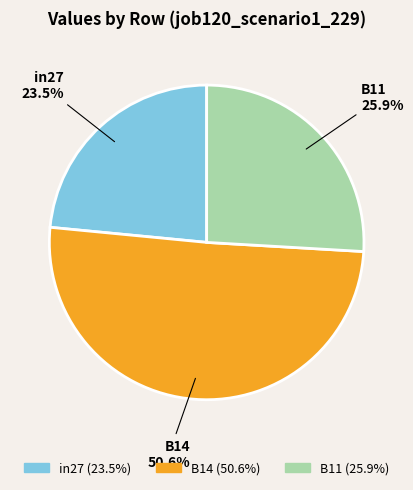

How many slices are in this pie chart?

3